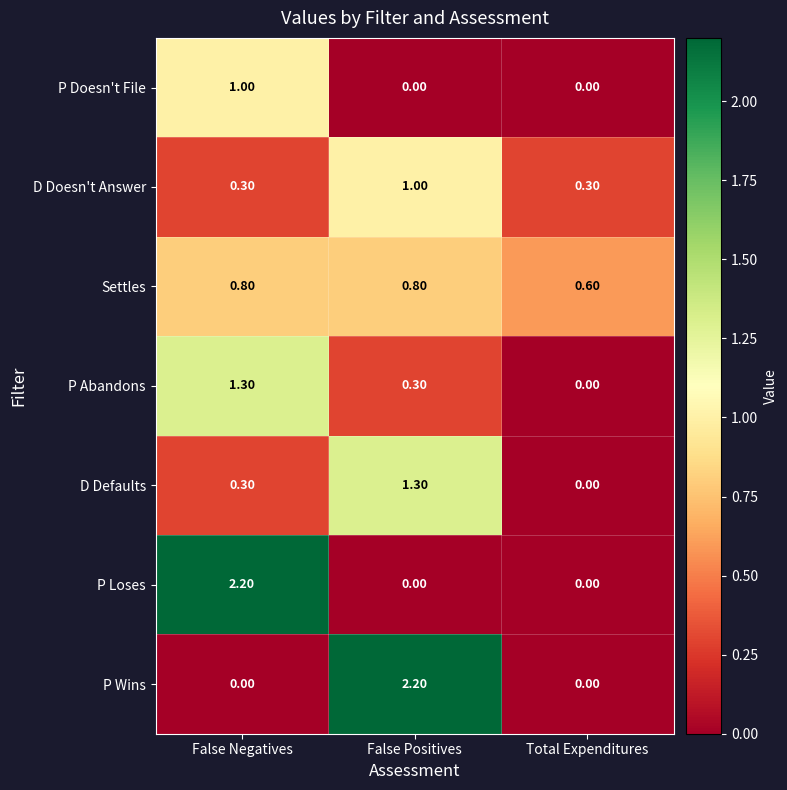

What is the difference between the P Loses values at False Negatives and False Positives?

2.2